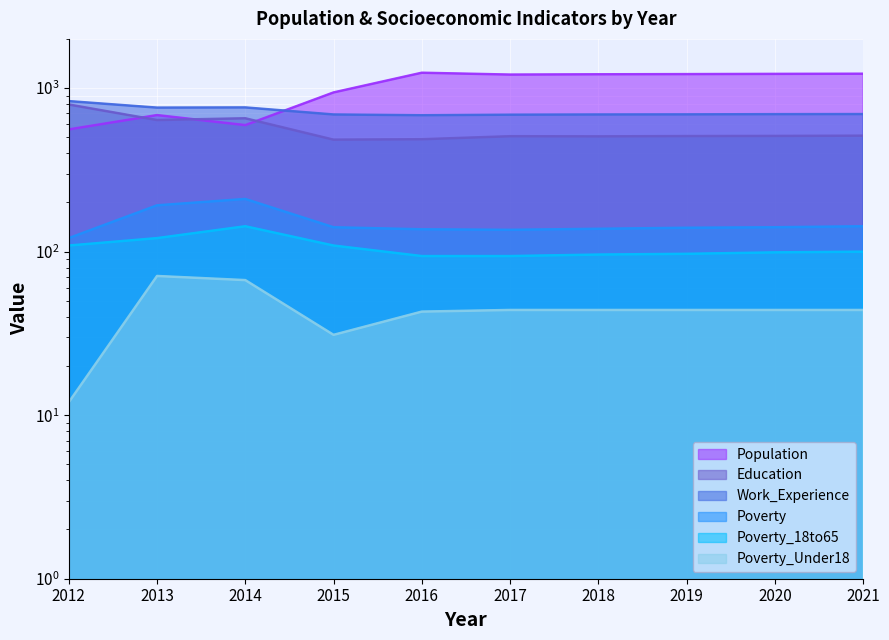

True or false: Population has a value of 1900 at 2016.

False